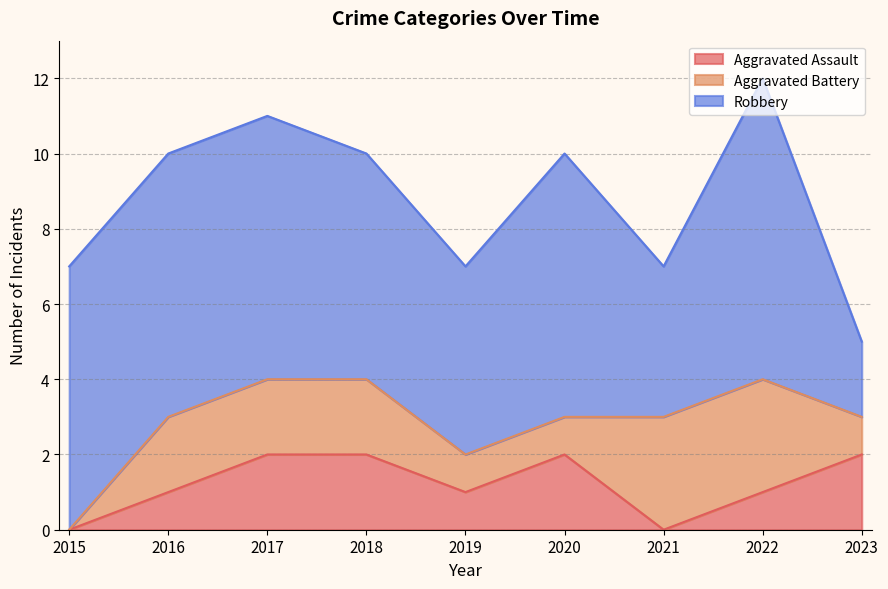

Between 2023 and 2019, which is larger?

2023